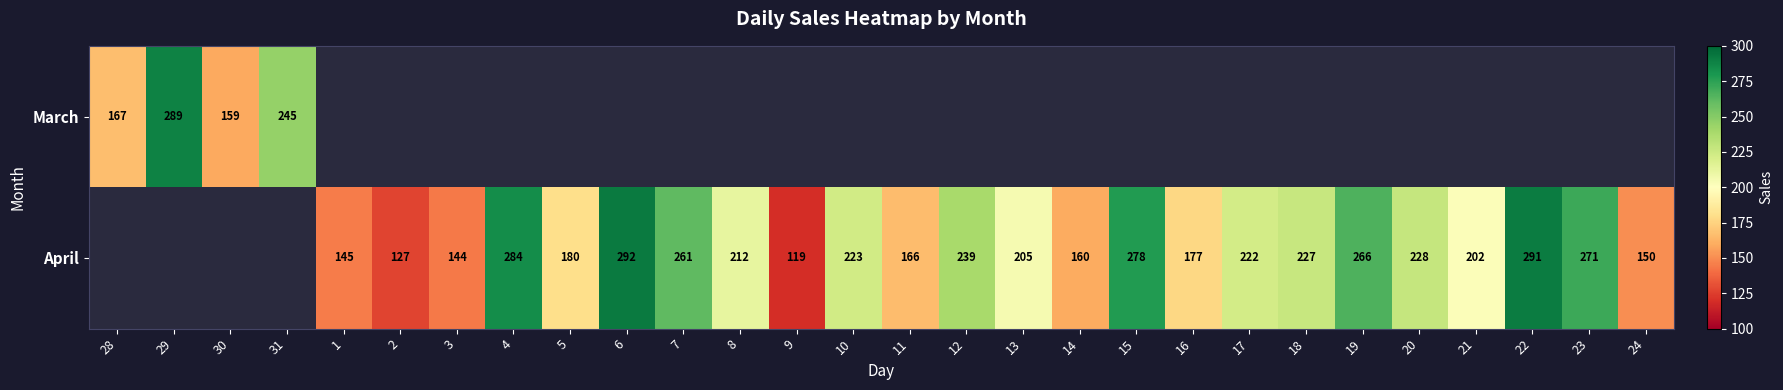

The value of April at 6 is 292. True or false?

True